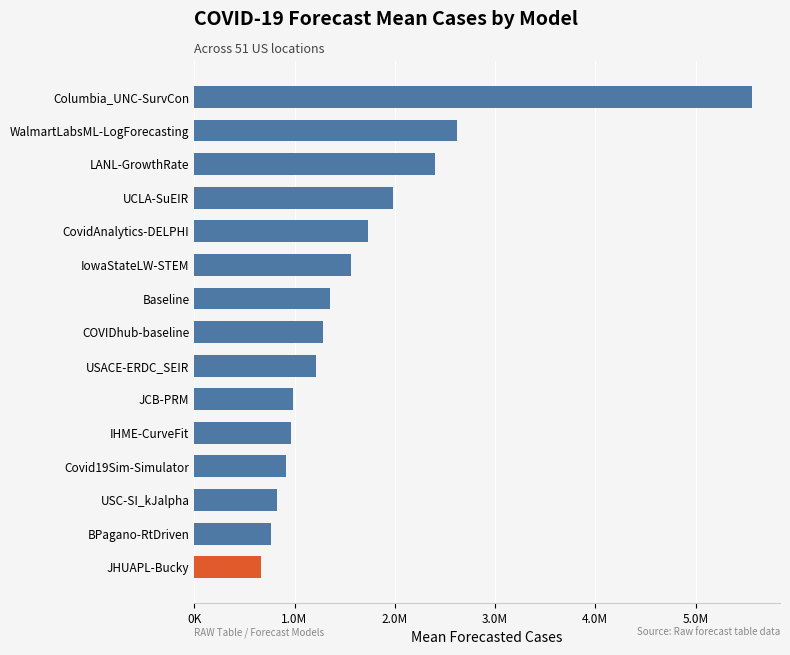

Where does the data first go above 1286261?

Baseline